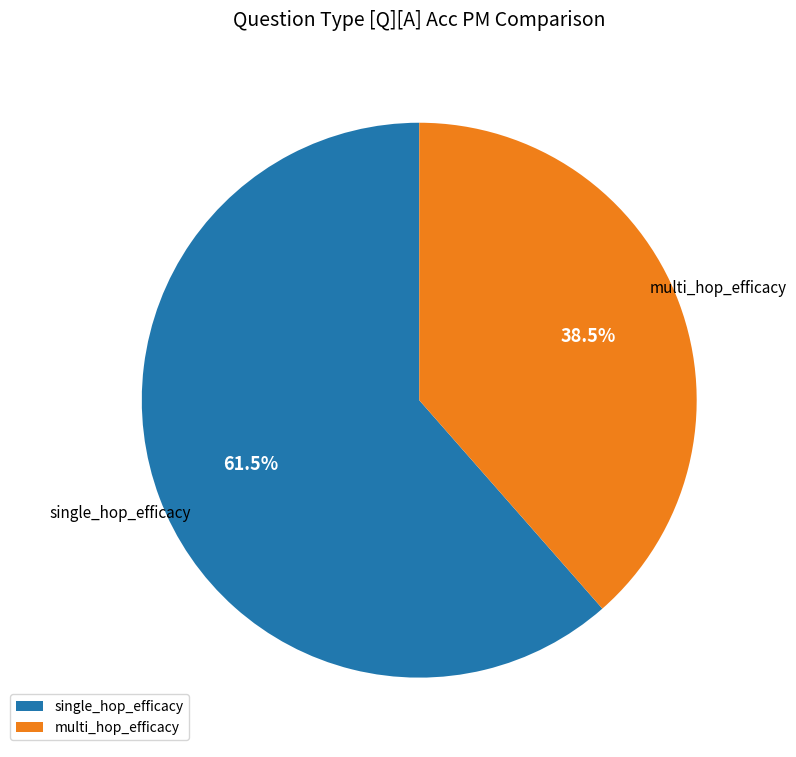

Which category has the biggest portion of the pie?

single_hop_efficacy